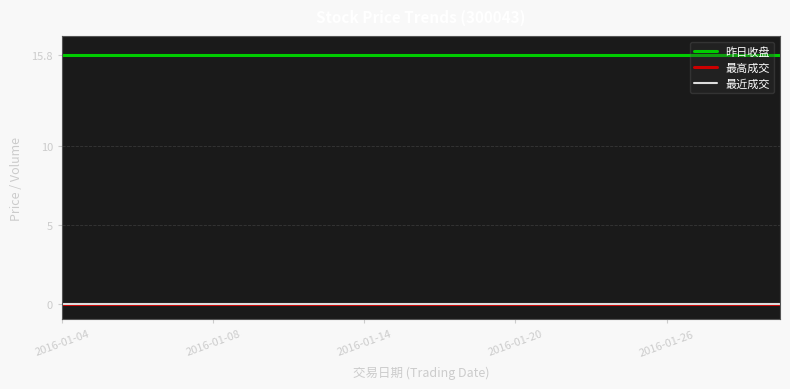

What is the label of the 16th point from the left?

15